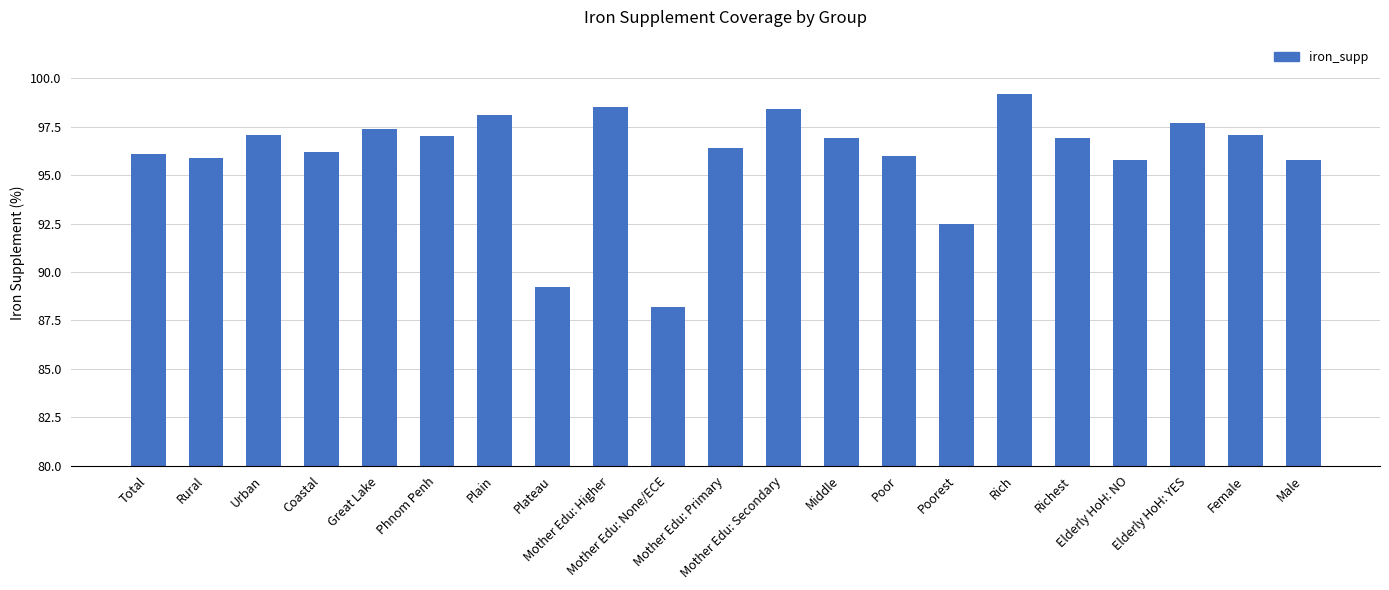

What is the label of the 19th bar from the left?

Elderly HoH: YES